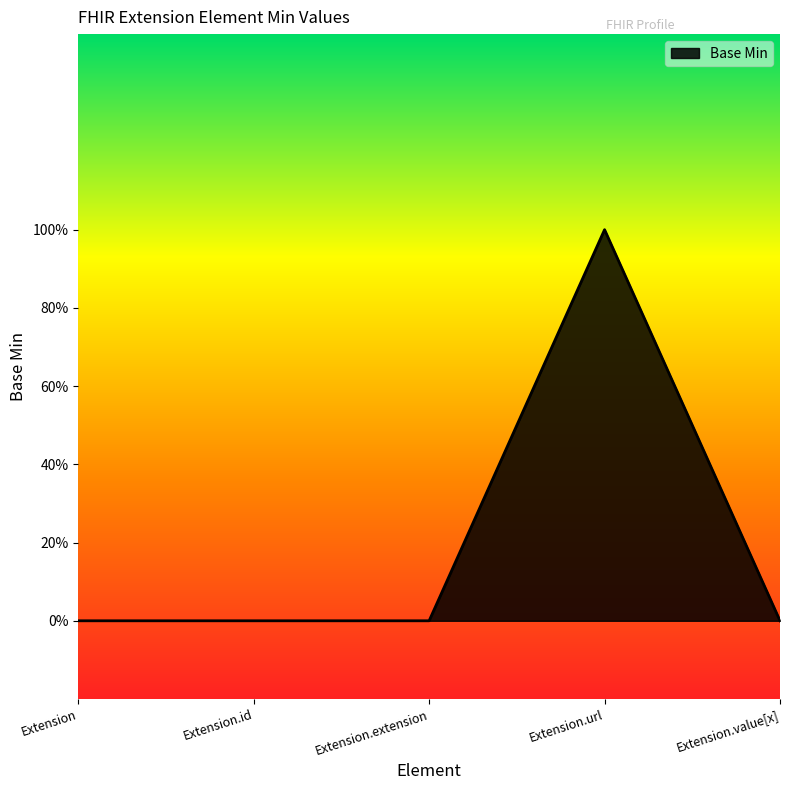

Which has a higher value, Extension or Extension.url?

Extension.url